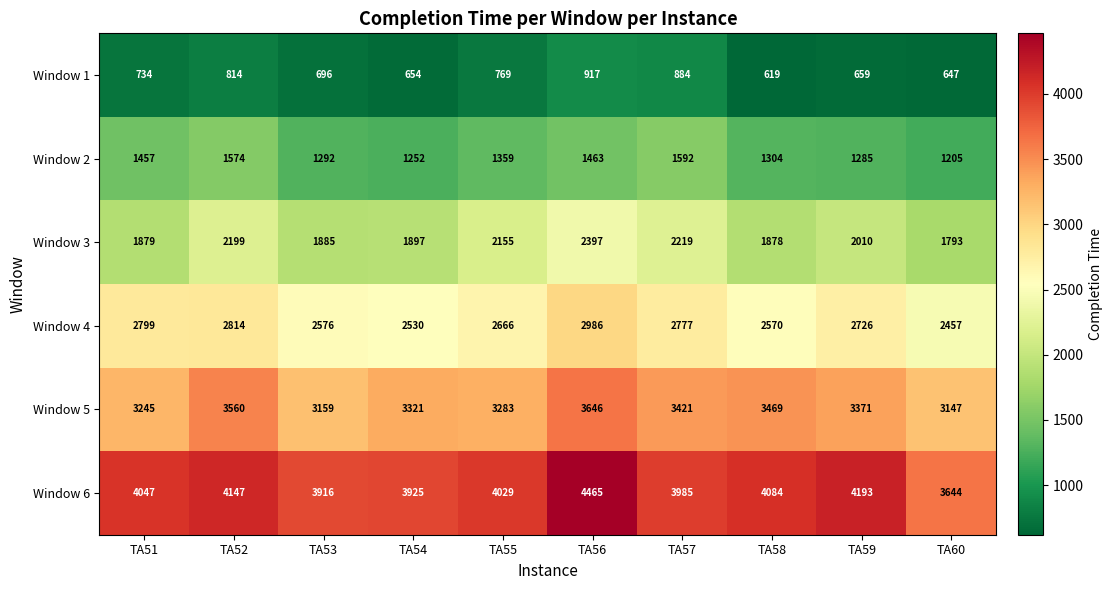

True or false: Window 2 has a value of 2284 at TA55.

False